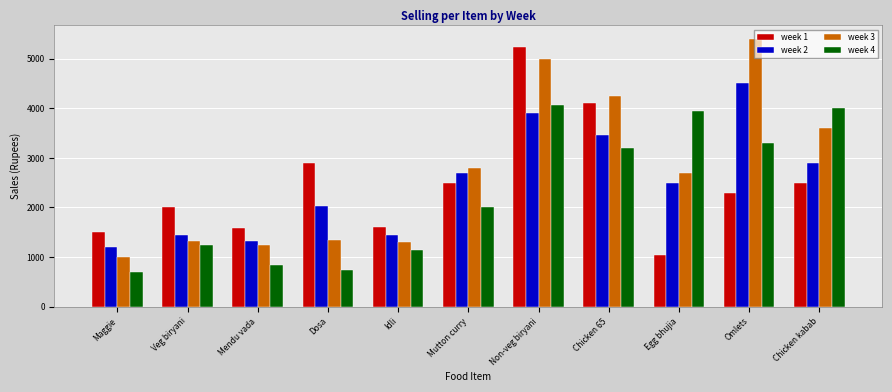

What is the label of the 1st bar from the right?

Chicken kabab